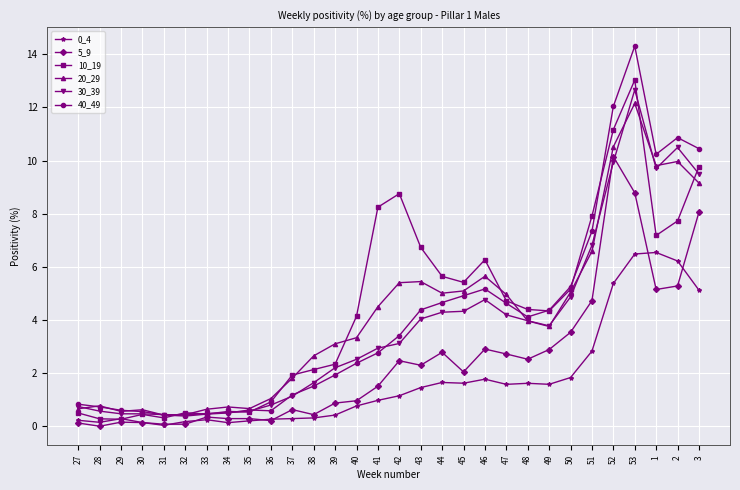

The 40_49 series shows 1.9 at 39. True or false?

True